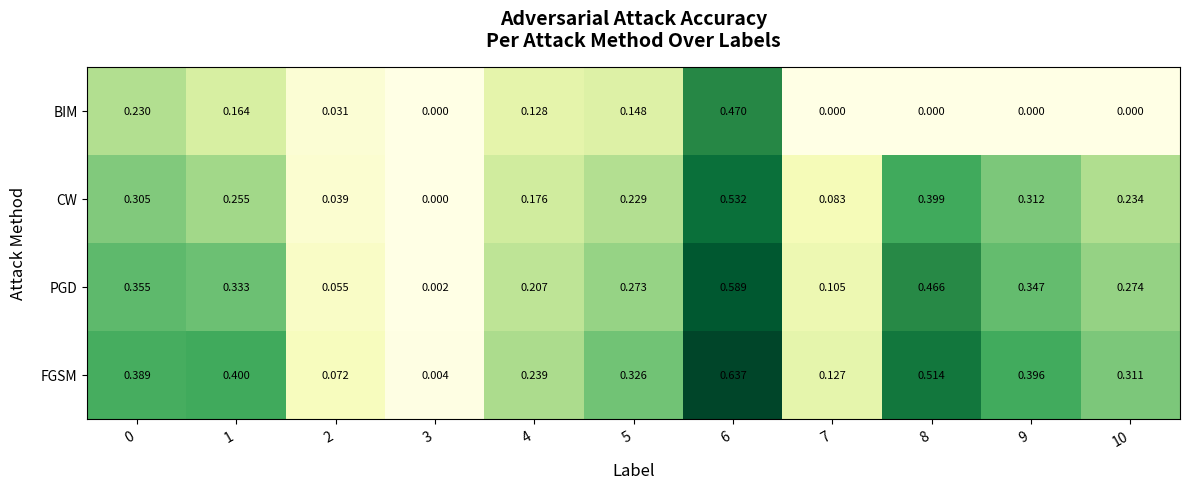

Which series changed the most between 2 and 5?

FGSM